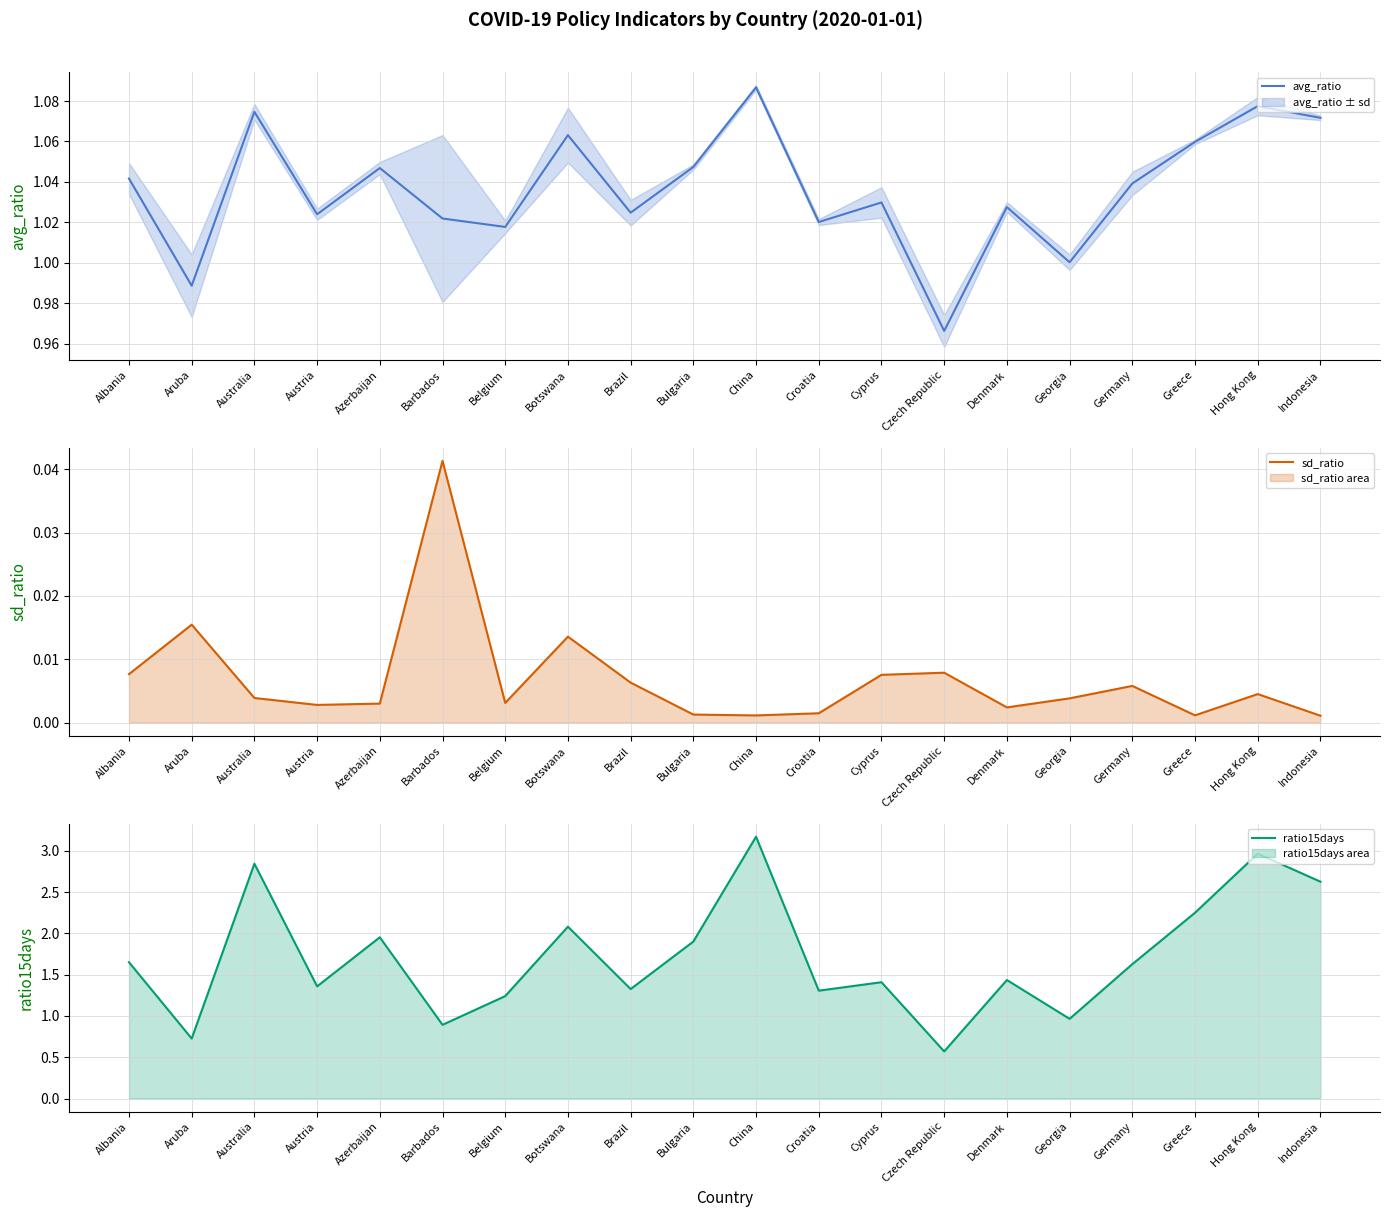

List the labels in order of avg_ratio value, smallest first.

Czech Republic, Aruba, Georgia, Belgium, Croatia, Barbados, Austria, Brazil, Denmark, Cyprus, Germany, Albania, Azerbaijan, Bulgaria, Greece, Botswana, Indonesia, Australia, Hong Kong, China